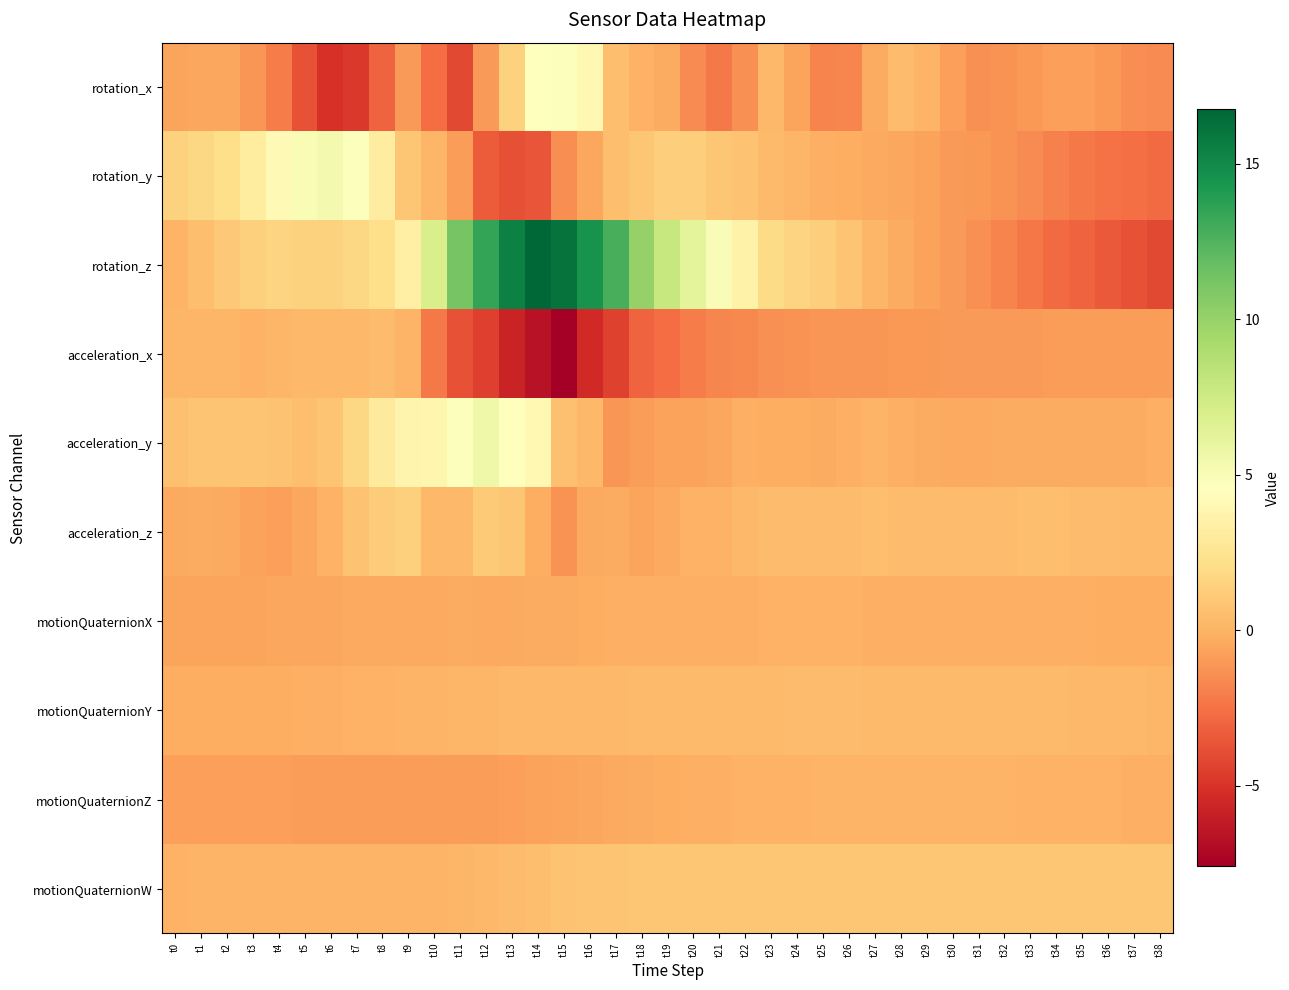

Rank the series by their maximum value, from highest to lowest.

rotation_z, acceleration_y, rotation_y, rotation_x, acceleration_z, motionQuaternionW, acceleration_x, motionQuaternionY, motionQuaternionZ, motionQuaternionX